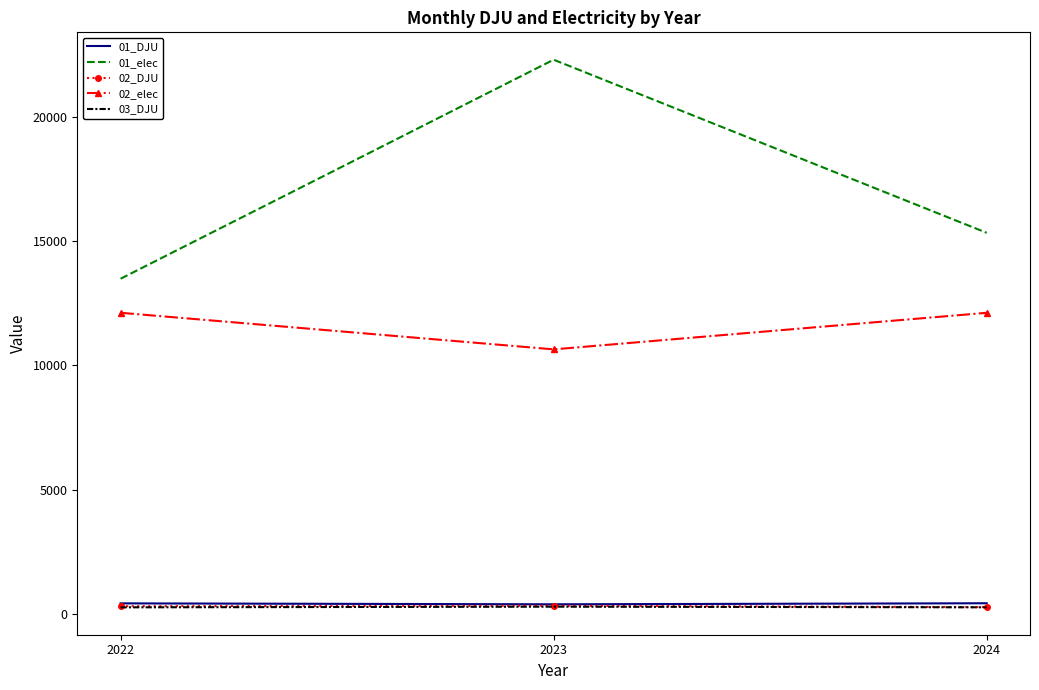

Which category has the highest value across all series?

2023